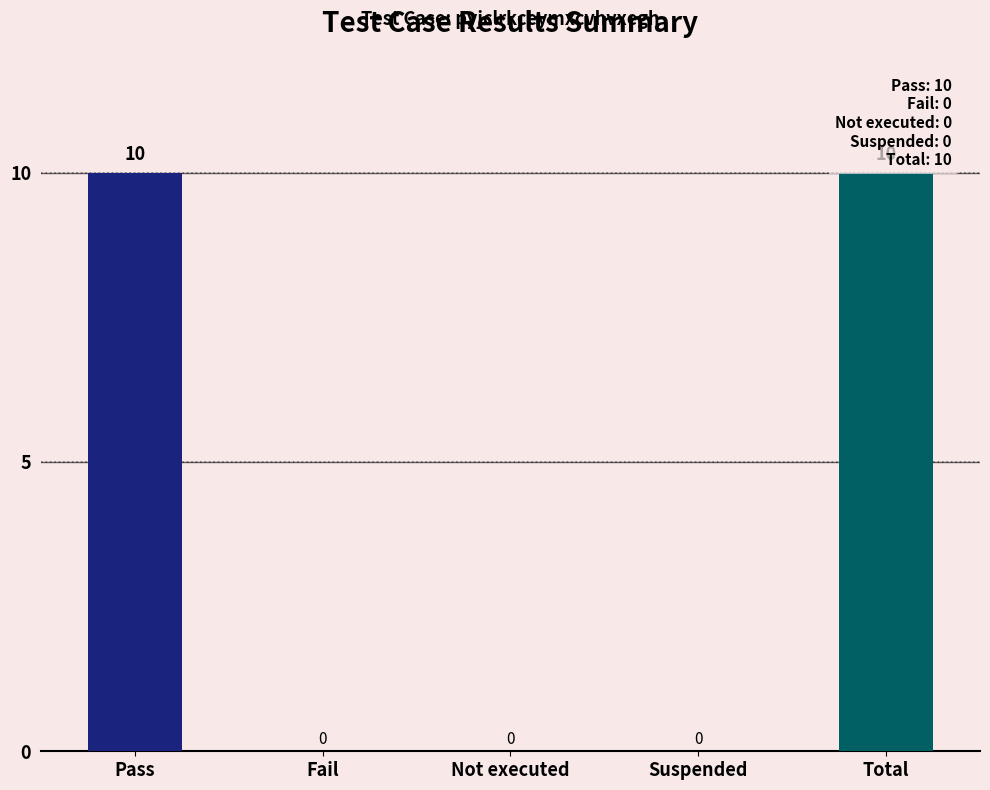

Reading left to right, what are all the values shown in this chart?

10	0	0	0	10